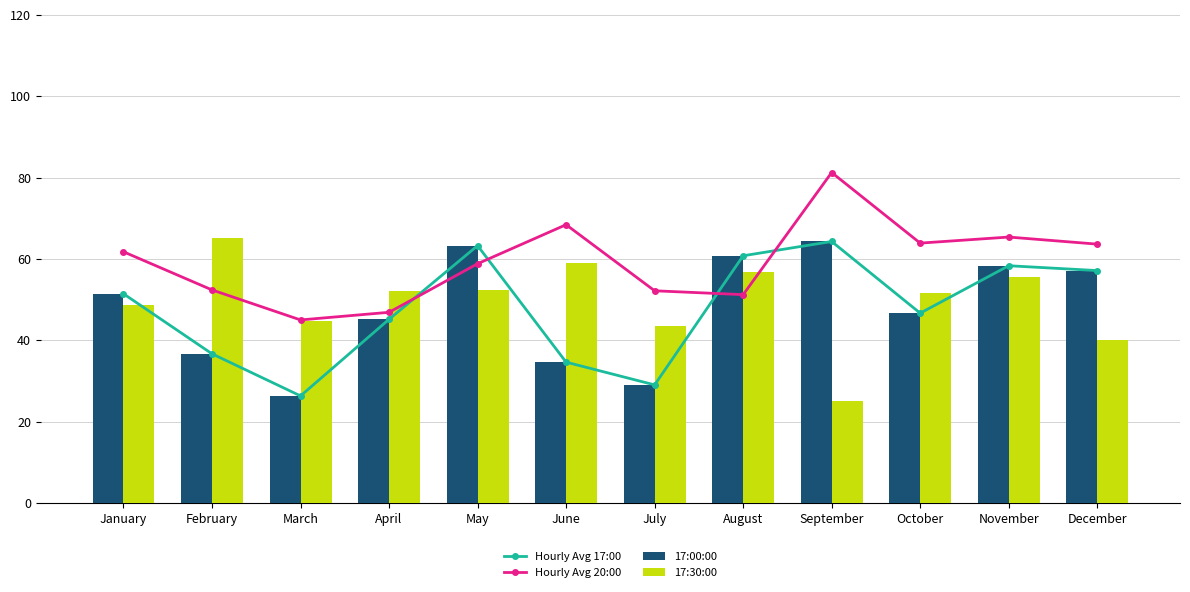

Reading left to right, list all the values displayed in this chart.

Hourly Avg 17:00: January=51.4	February=36.7	March=26.3	April=45.2	May=63.3	June=34.6	July=29.0	August=60.8	September=64.3	October=46.7	November=58.3	December=57.1
Hourly Avg 20:00: January=61.8	February=52.4	March=45.0	April=46.9	May=58.8	June=68.4	July=52.2	August=51.2	September=81.2	October=63.9	November=65.4	December=63.6
17:00:00: January=51.4	February=36.7	March=26.3	April=45.2	May=63.3	June=34.6	July=29.0	August=60.8	September=64.3	October=46.7	November=58.3	December=57.1
17:30:00: January=48.7	February=65.2	March=44.8	April=52.2	May=52.3	June=59.1	July=43.5	August=56.8	September=25.0	October=51.7	November=55.6	December=40.0